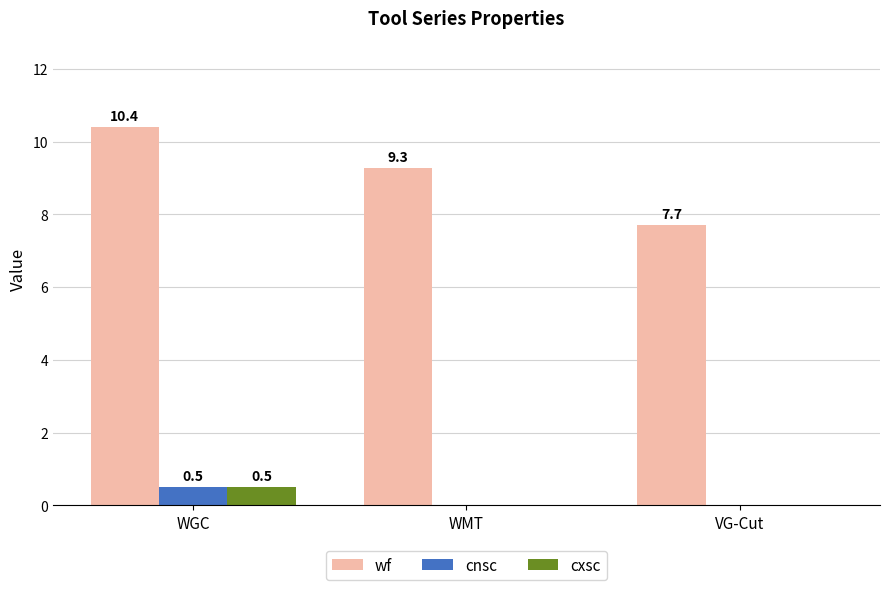

At which category is the sum across all series the highest?

WGC